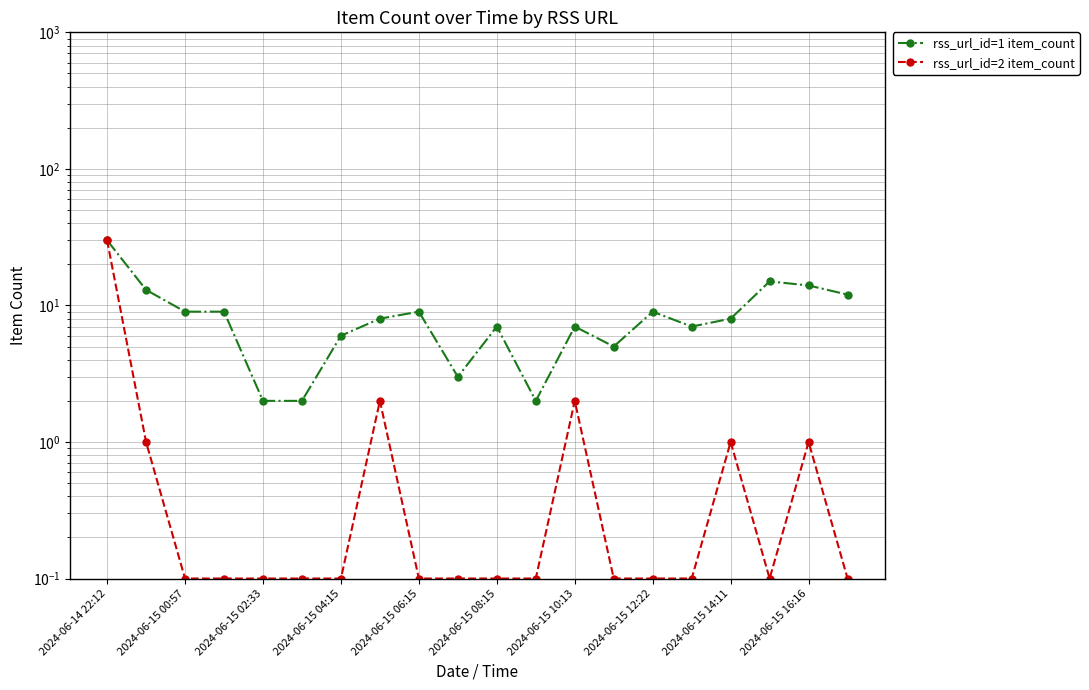

The rss_url_id=2 item_count series shows 0.0 at 2024-06-15 04:15. True or false?

False